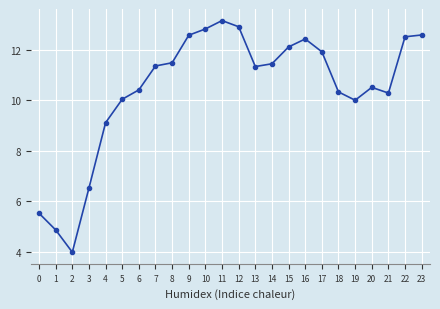

What is the sum of all values?

250.2